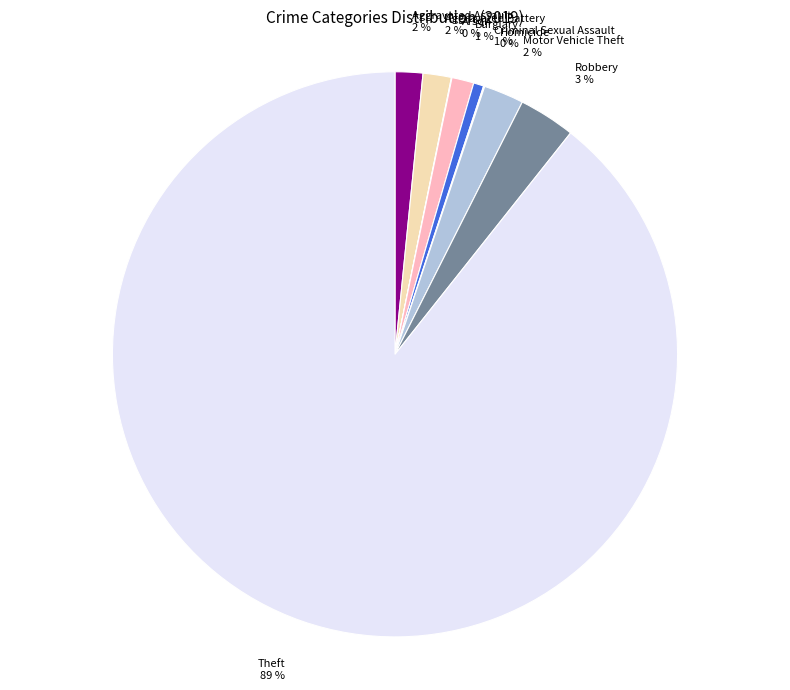

Is Robbery the majority of the pie?

No